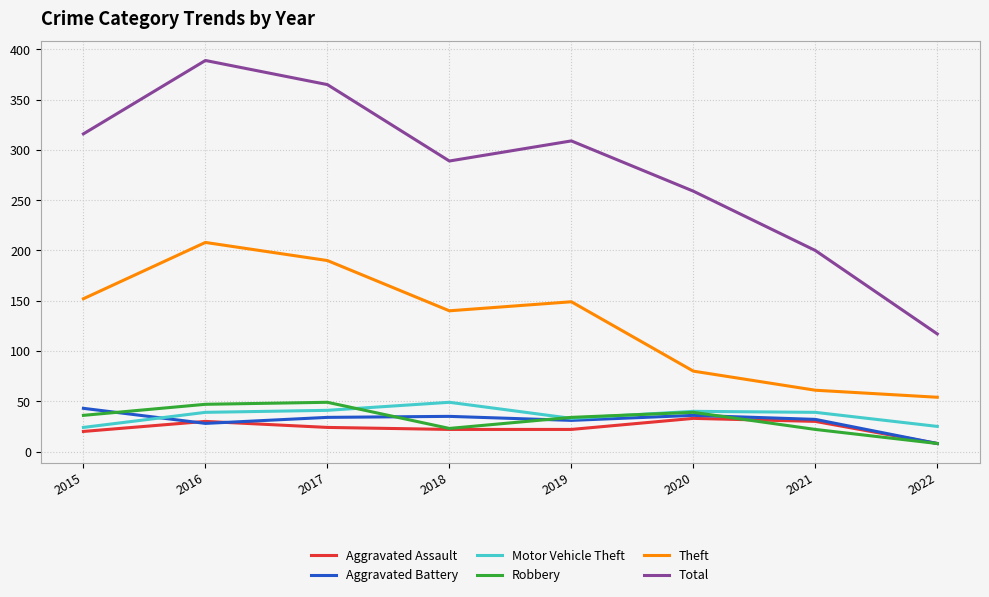

Is the value of Aggravated Assault at 2020 greater than the value of Total at 2022?

No